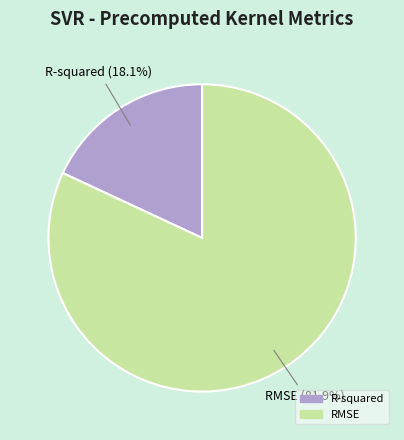

To the nearest percent, what is the average slice percentage?

50%